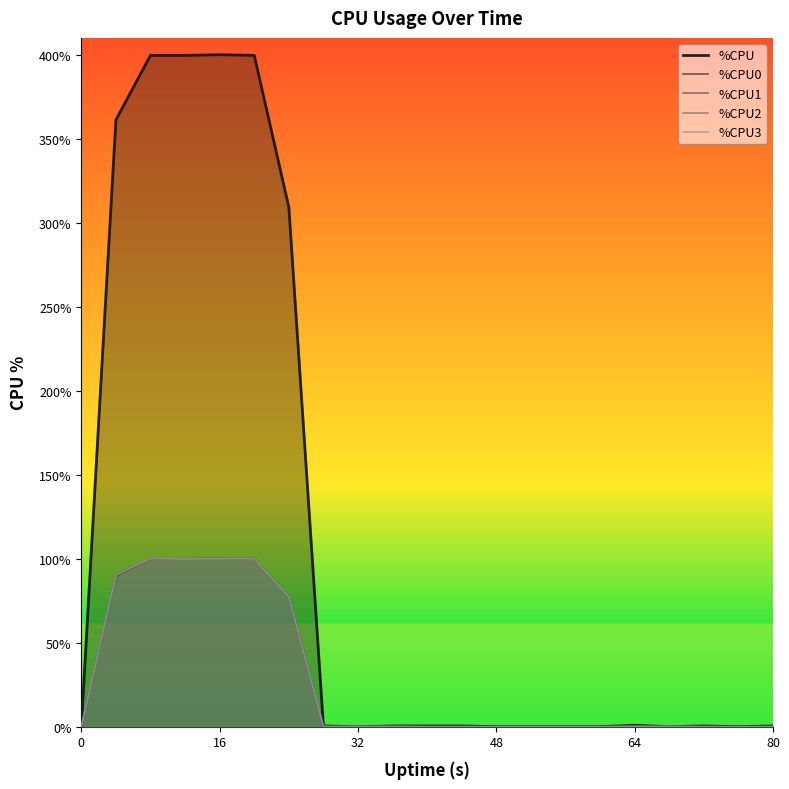

Which series has the largest range (max minus min)?

%CPU